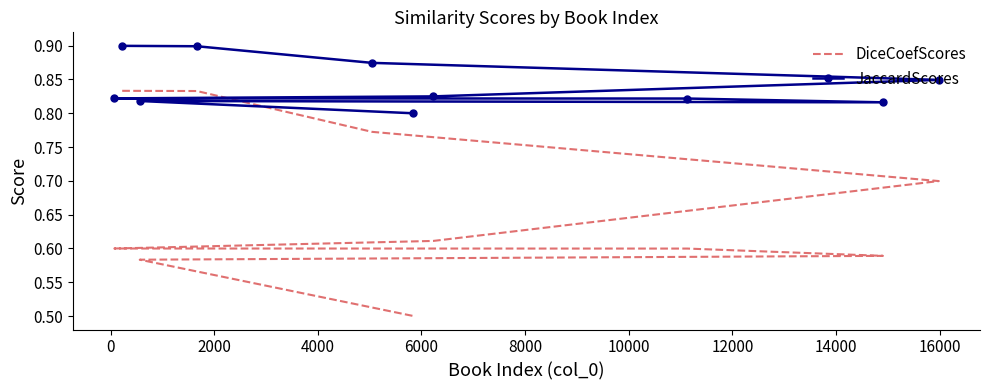

Which series has the largest total across all categories?

JaccardScores